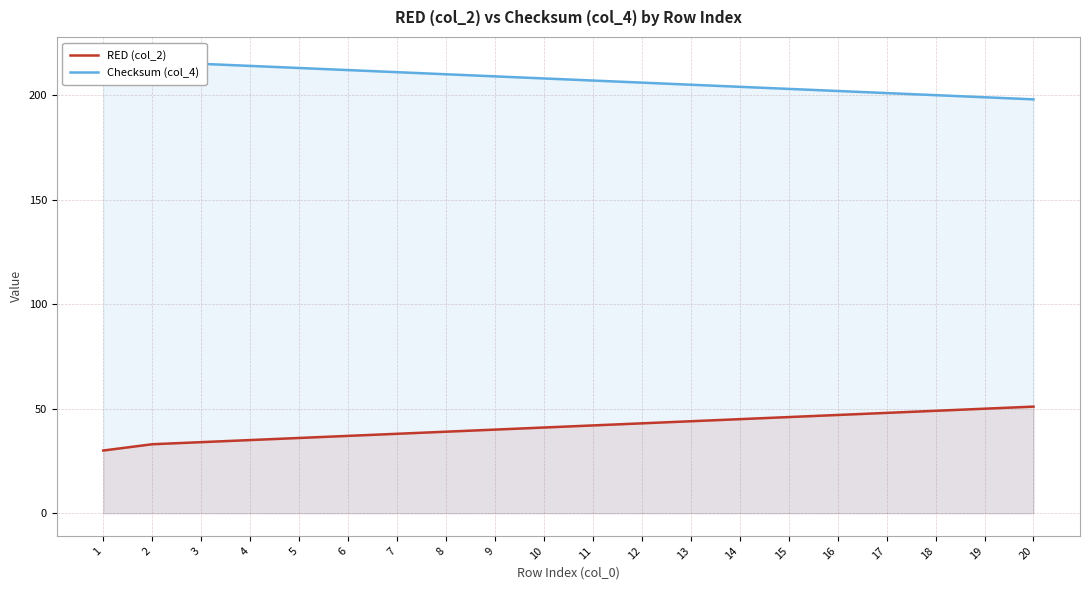

List the series in order of their overall mean, highest first.

Checksum (col_4), RED (col_2)